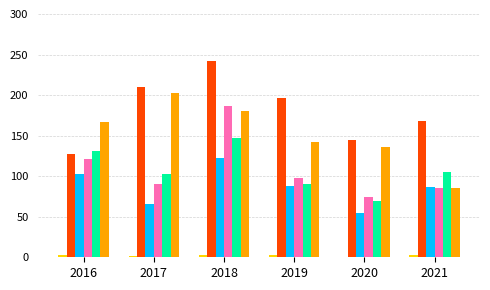

At which category is the sum across all series the highest?

2018